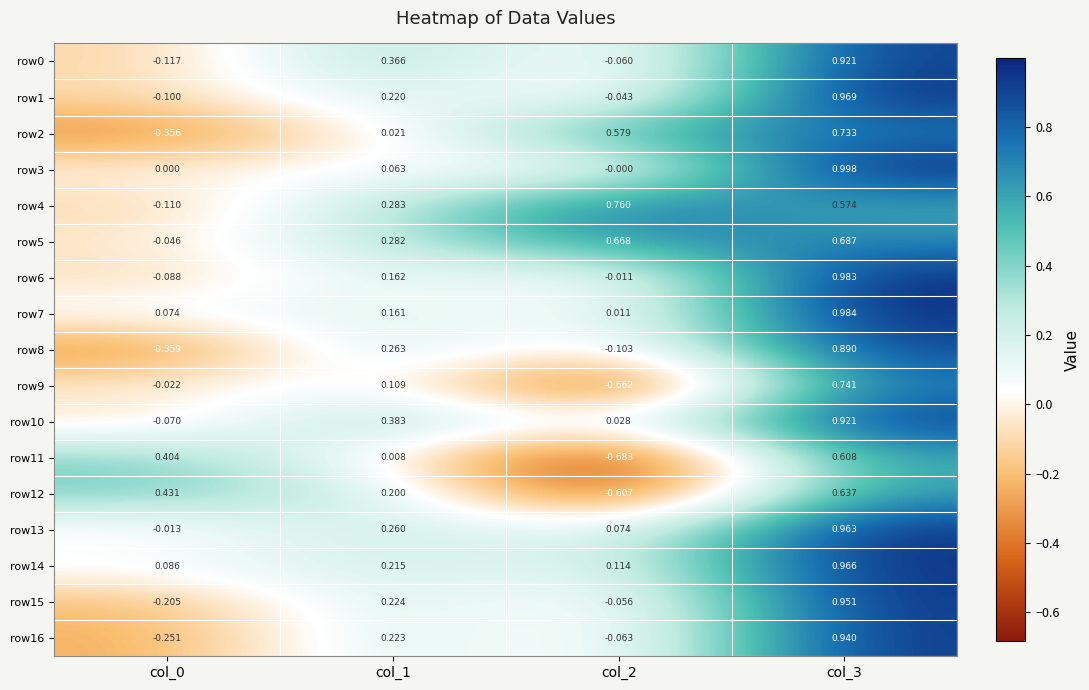

How many values in the row11 series are below 0?

1